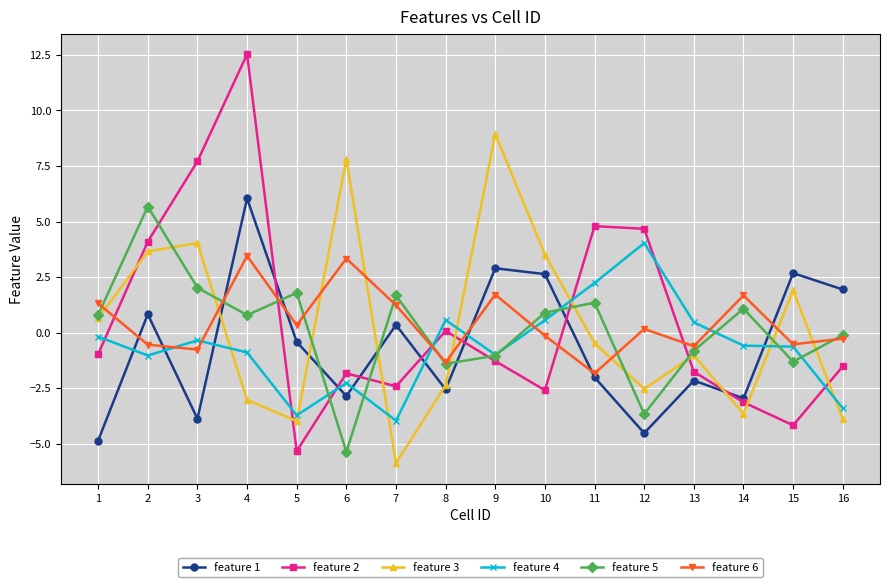

In feature 3, how many points are higher than both neighbors (excluding endpoints)?

5